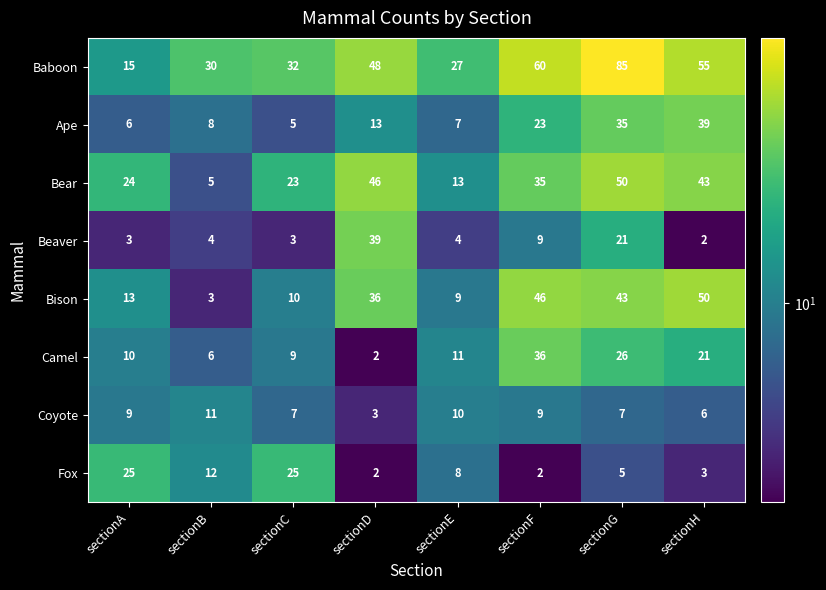

What is the minimum value for Ape?

5